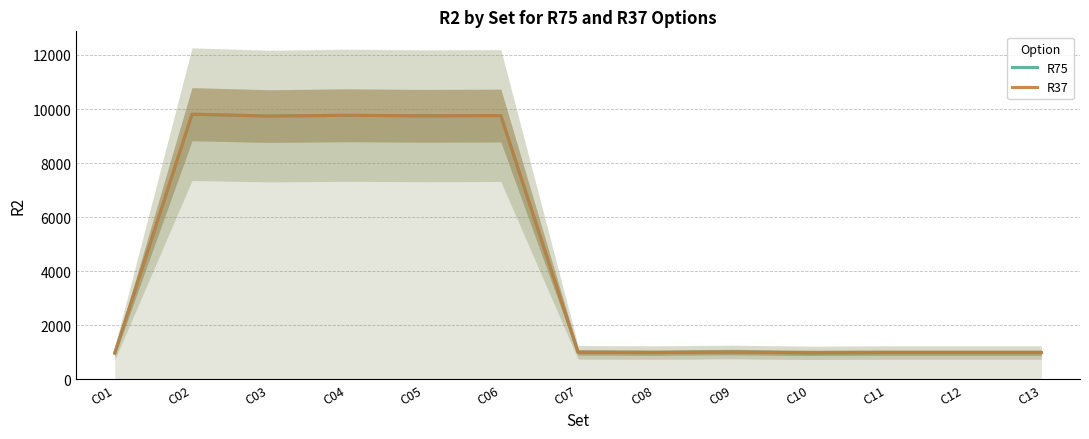

At which label is R75 closest to 5390?

C03